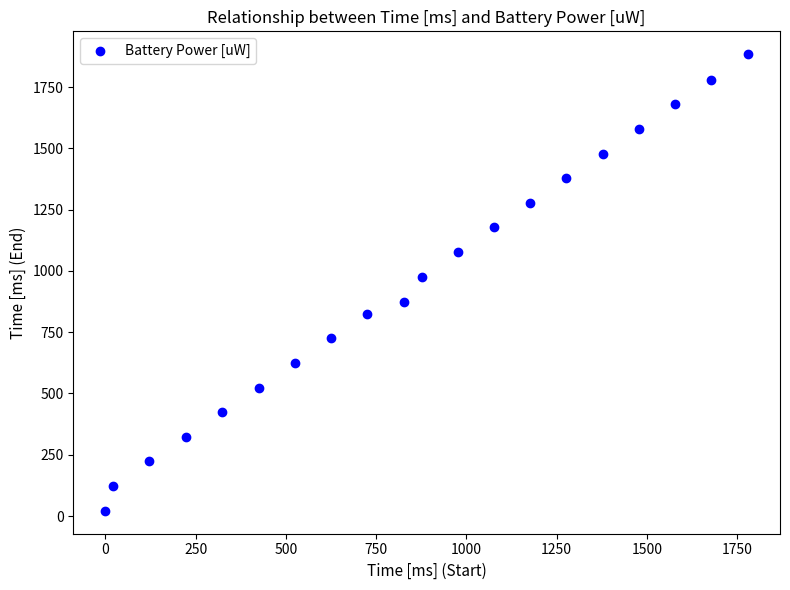

What is the range of X values (max minus min)?

1780